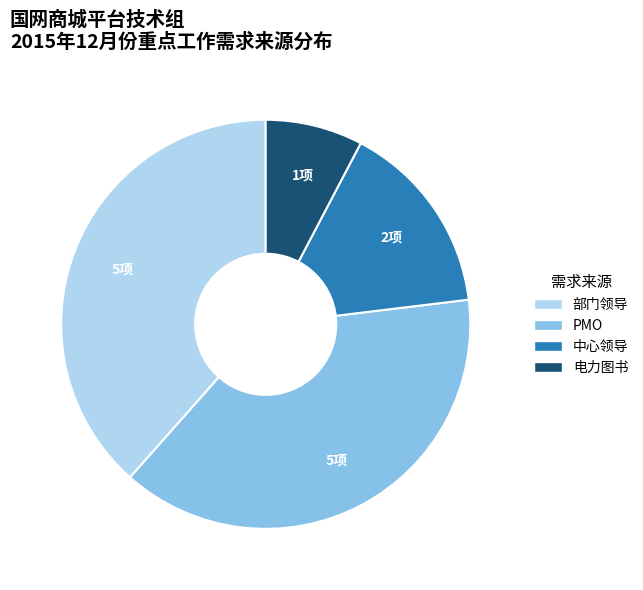

True or false: 中心领导 accounts for 3% of the total.

False